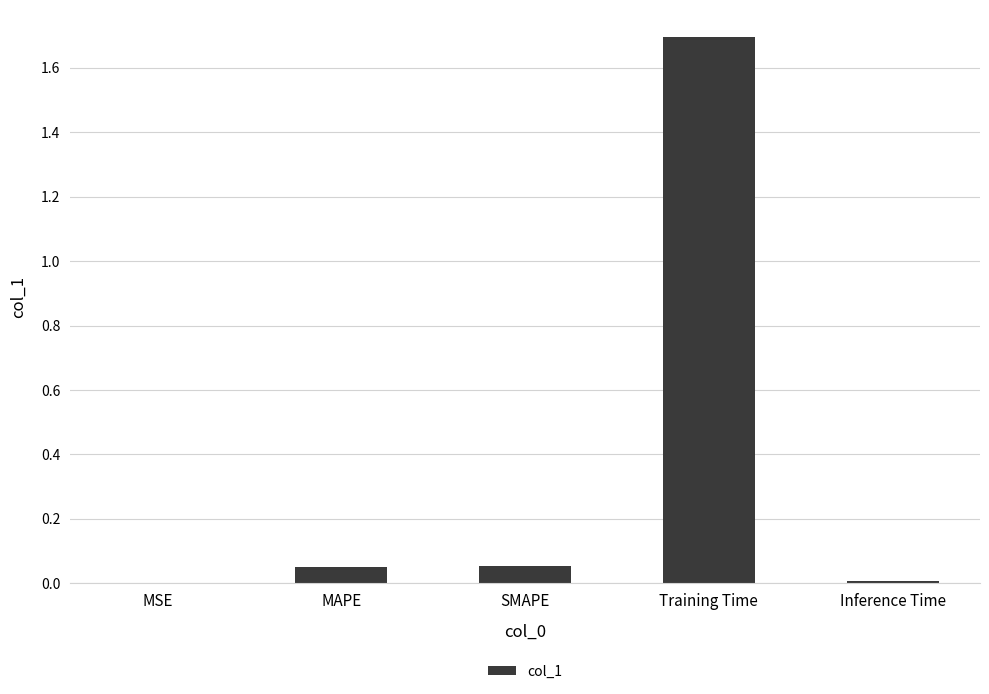

What is the change in value from SMAPE to Training Time?

+1.6